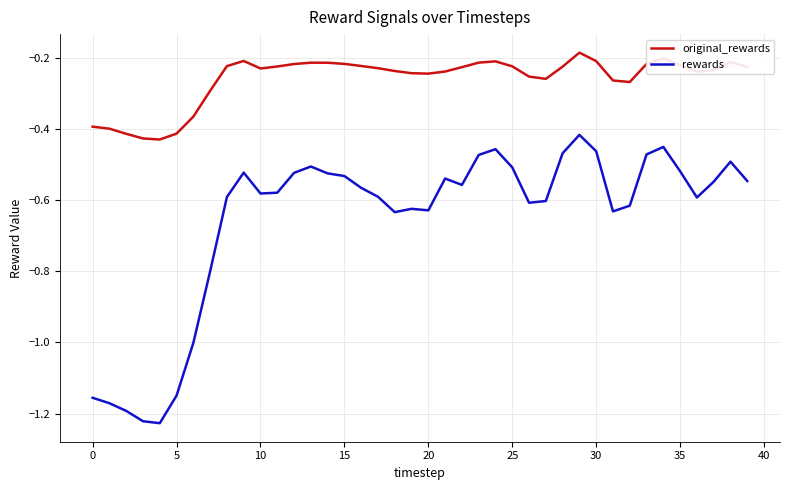

True or false: original_rewards and rewards cross at least once.

False